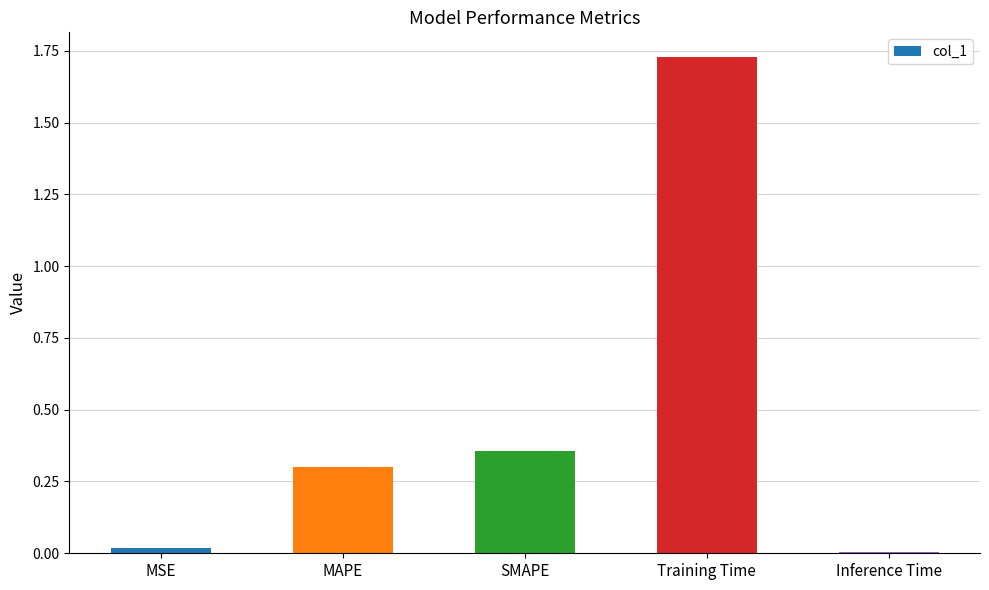

True or false: the data shows 2.8 at Training Time.

False